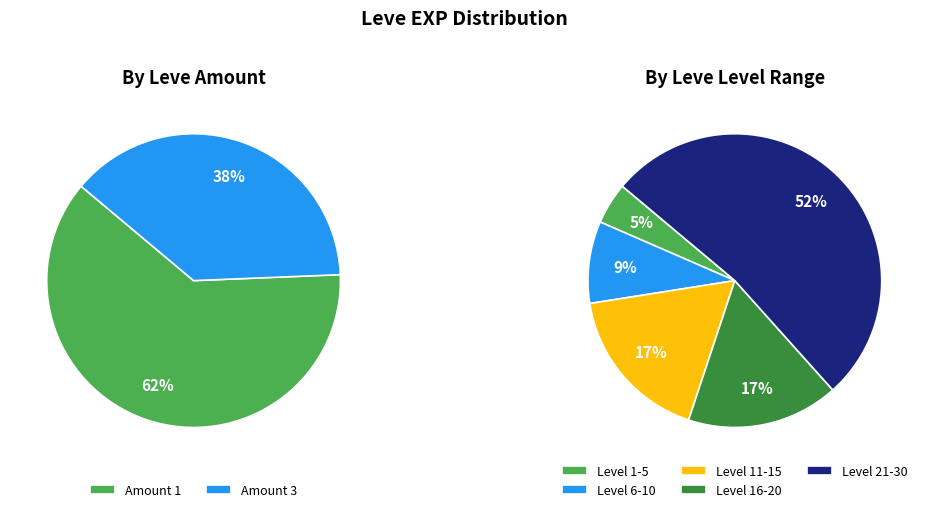

Is 7 the majority of the pie?

No